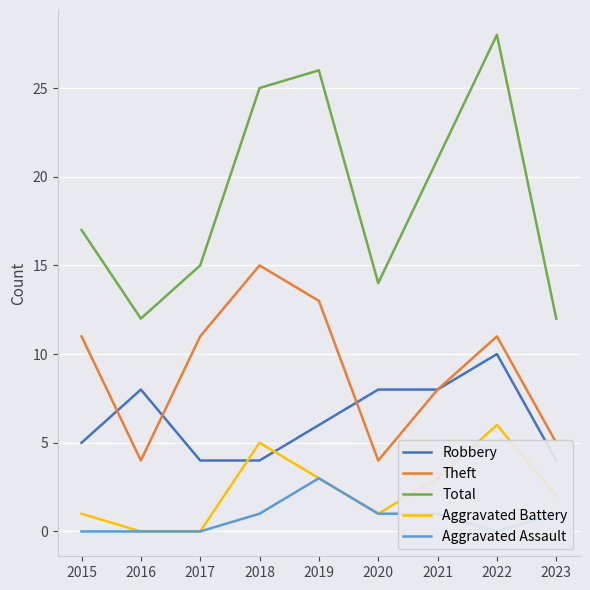

What is the value of the Aggravated Battery point at the 6th from the left?

1